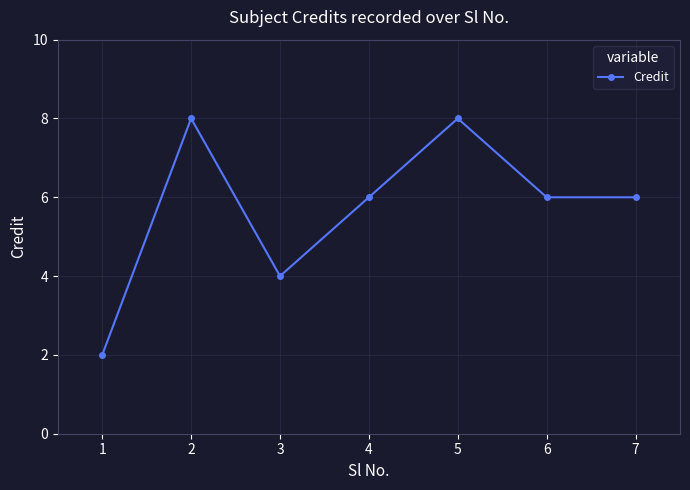

Approximately how many times larger is the value at 5 compared to 4?

1.3